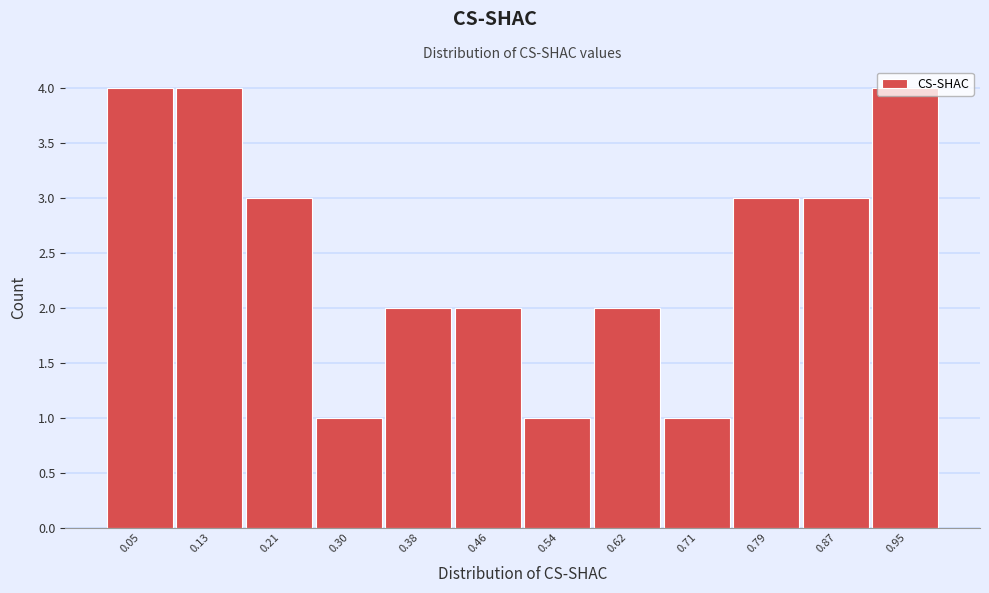

Reading left to right, list every bar in this chart as the range it spans on the x-axis followed by its height. Neither the bar edges nor the heights are printed on the chart, so give them approximately, as read against the axes.

0.01 to 0.09: 4
0.09 to 0.17: 4
0.17 to 0.25: 3
0.25 to 0.34: 1
0.34 to 0.42: 2
0.42 to 0.50: 2
0.50 to 0.58: 1
0.58 to 0.66: 2
0.66 to 0.75: 1
0.75 to 0.83: 3
0.83 to 0.91: 3
0.91 to 0.99: 4